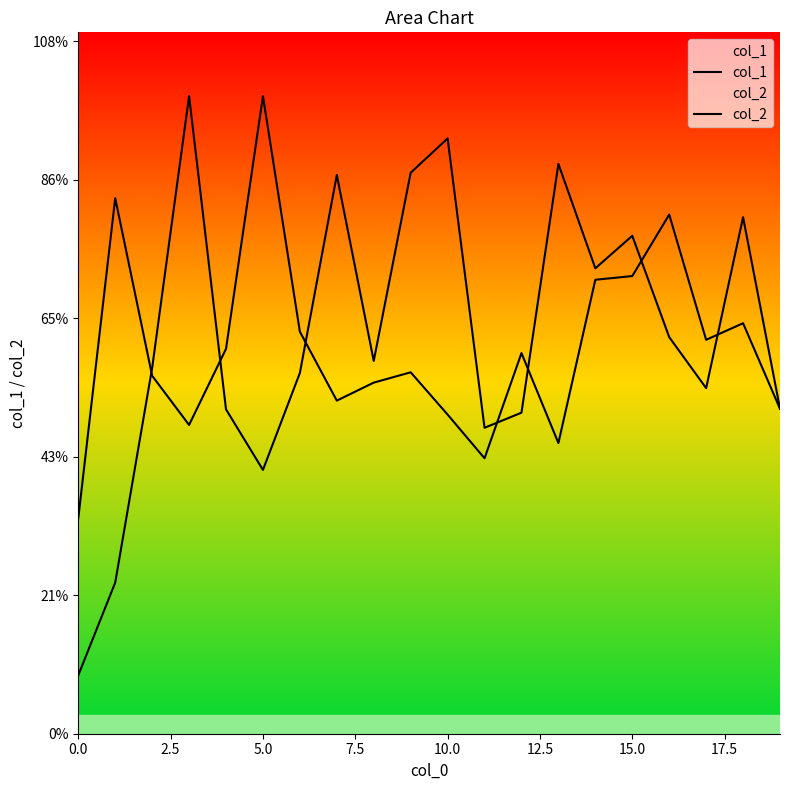

How many interior local peaks does the col_2 series have?

6